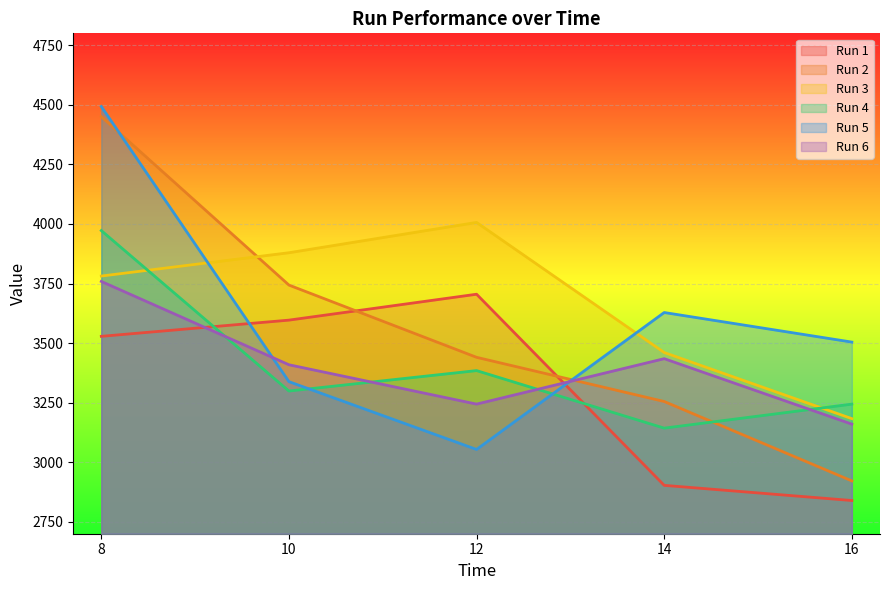

How many intersections are there between Run 2 and Run 5?

2